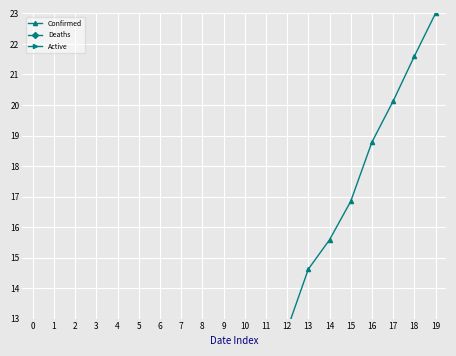

Reading left to right, transcribe all the data shown in this chart.

Confirmed: 0.9	1.0	1.3	1.5	2.3	2.9	3.8	4.5	6.1	8.0	8.3	10.8	12.6	14.6	15.6	16.8	18.8	20.1	21.6	23.0
Deaths: 0.0	0.0	0.0	0.0	0.0	0.0	0.0	0.0	0.0	0.0	0.0	0.1	0.1	0.1	0.1	0.1	0.2	0.2	0.2	0.3
Active: 0.0	0.0	0.0	0.0	0.0	0.0	0.0	0.0	0.0	0.0	0.0	0.0	0.0	0.0	0.0	0.0	0.0	0.0	0.0	0.0